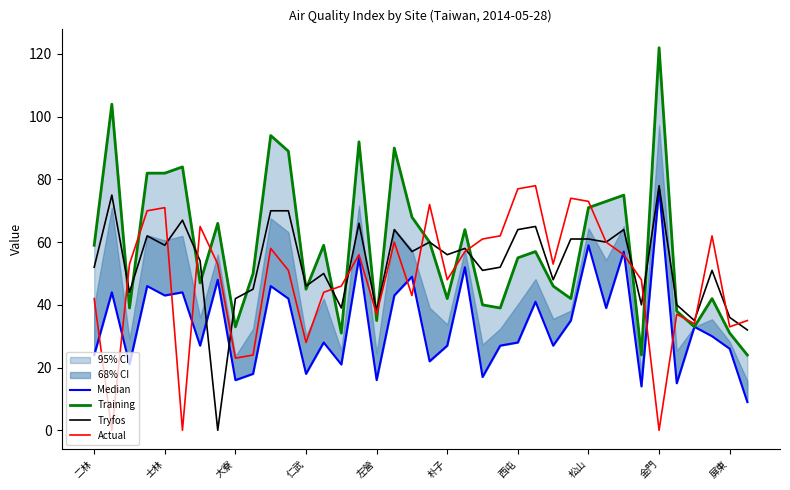

What is the total value across all series at 10?

268